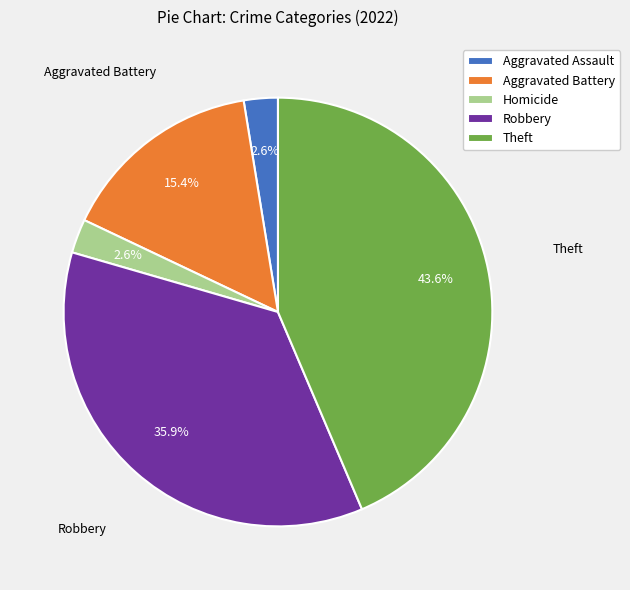

Which category has the biggest portion of the pie?

Theft